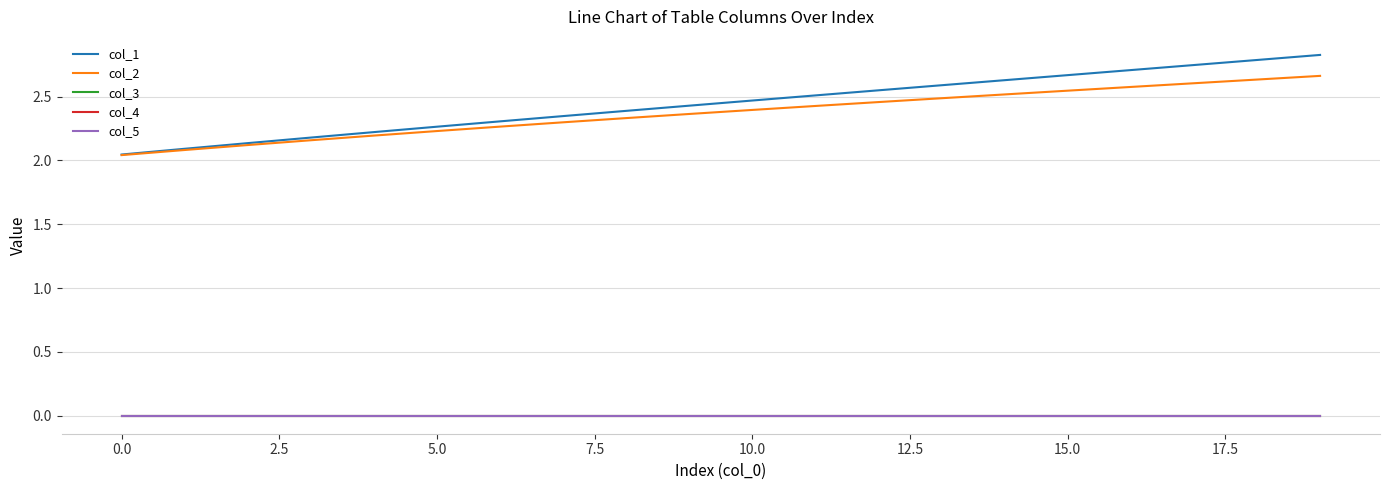

Does the chart have visible grid lines?

Yes